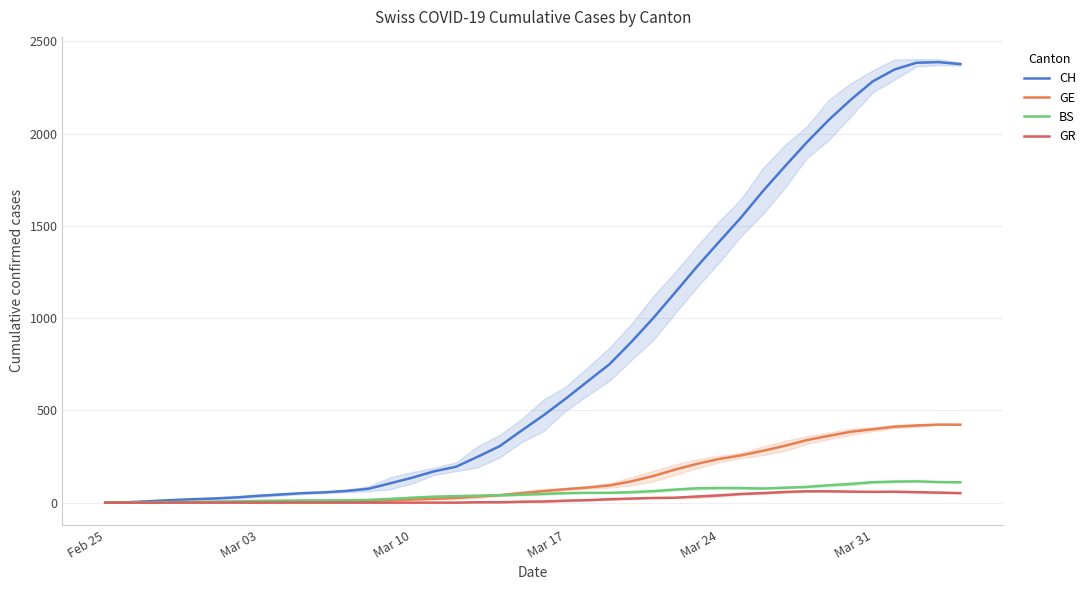

What is the highest value of the GE series?

423.0